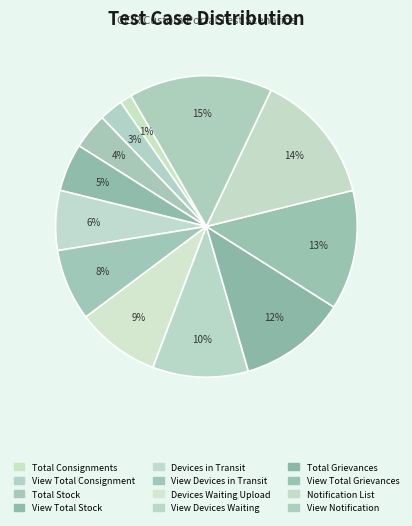

The Total Grievances slice represents 12% of the pie. True or false?

True